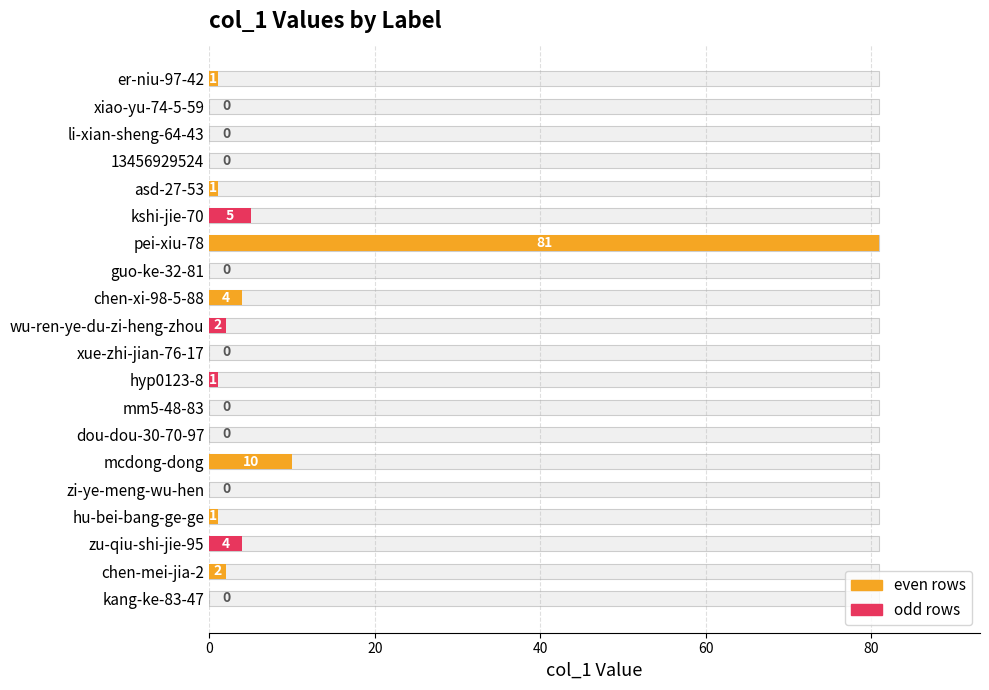

What value does the data have at chen-xi-98-5-88, to the nearest 5?

5